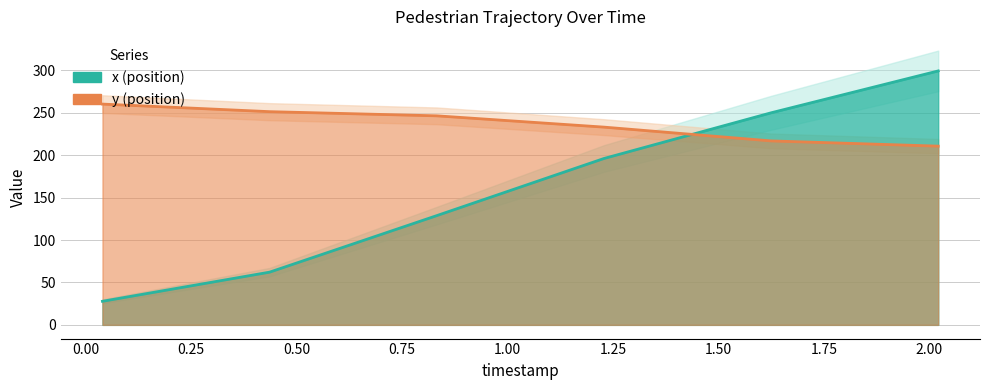

Where do x and y first cross each other?

1.228329411764706 and 1.624564705882353